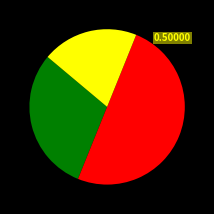

Count the number of slices in the pie.

3